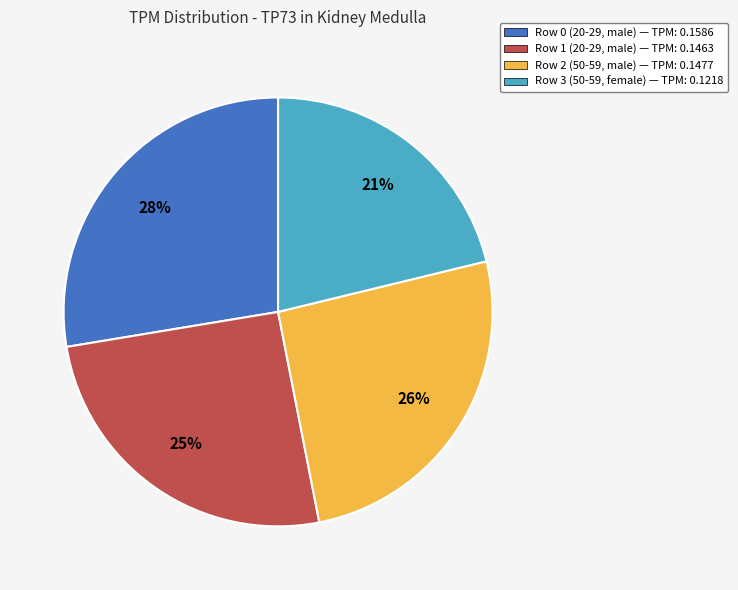

Count the number of slices in the pie.

4